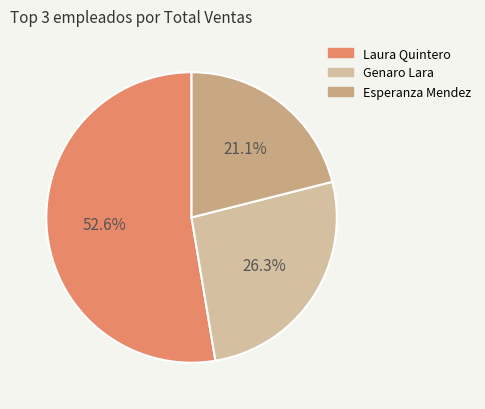

Count the number of slices in the pie.

3